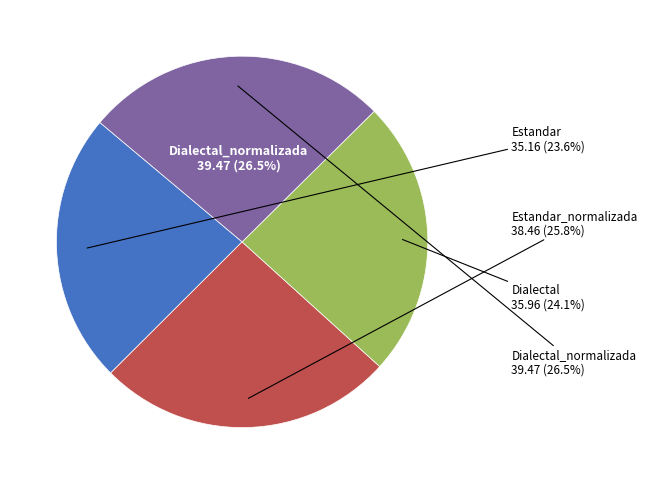

Which has a higher value, Dialectal or Estandar?

Dialectal